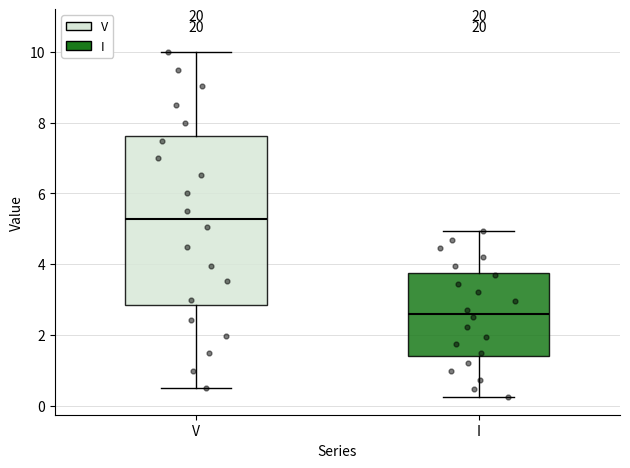

Where does the median line of the box for V sit on the y-axis? The values are not printed on the chart, so give them approximately, as read against the axis.

5.2